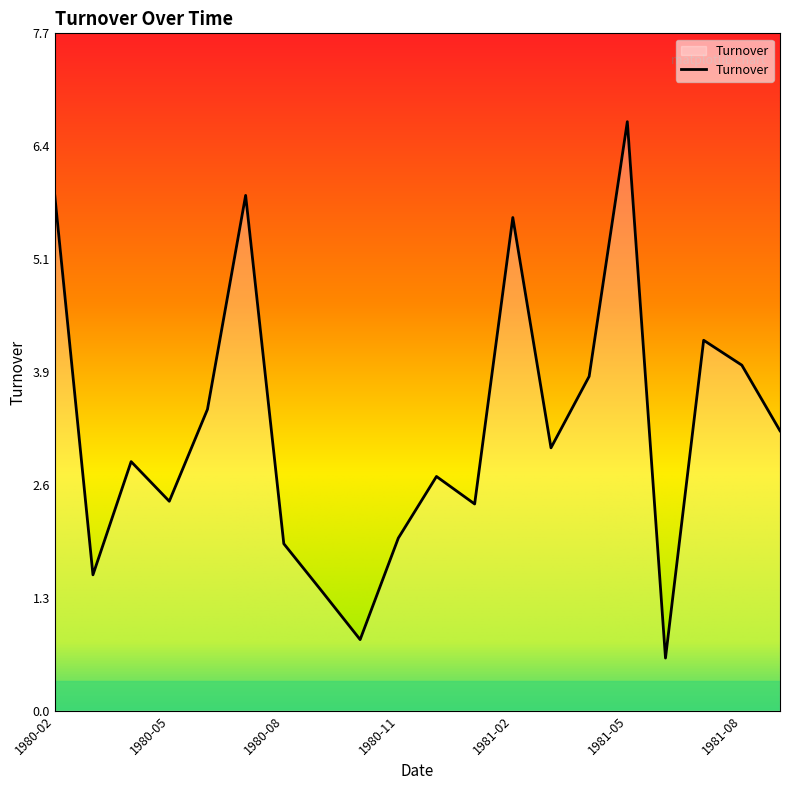

What is the difference between the maximum and minimum values?

6.1